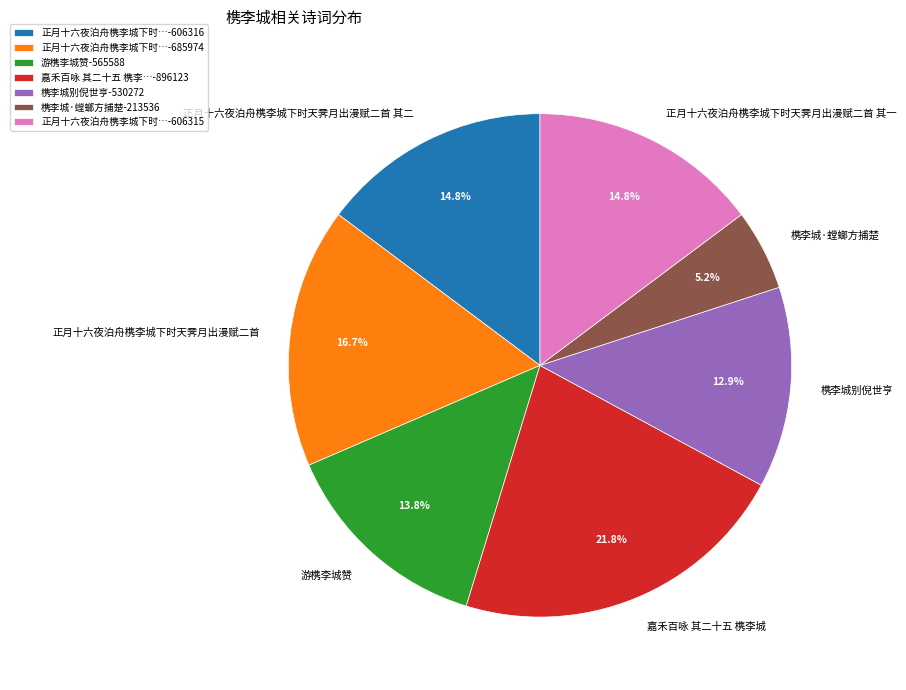

Does 正月十六夜泊舟槜李城下时天霁月出漫赋二首 其一 represent more than half of the total?

No